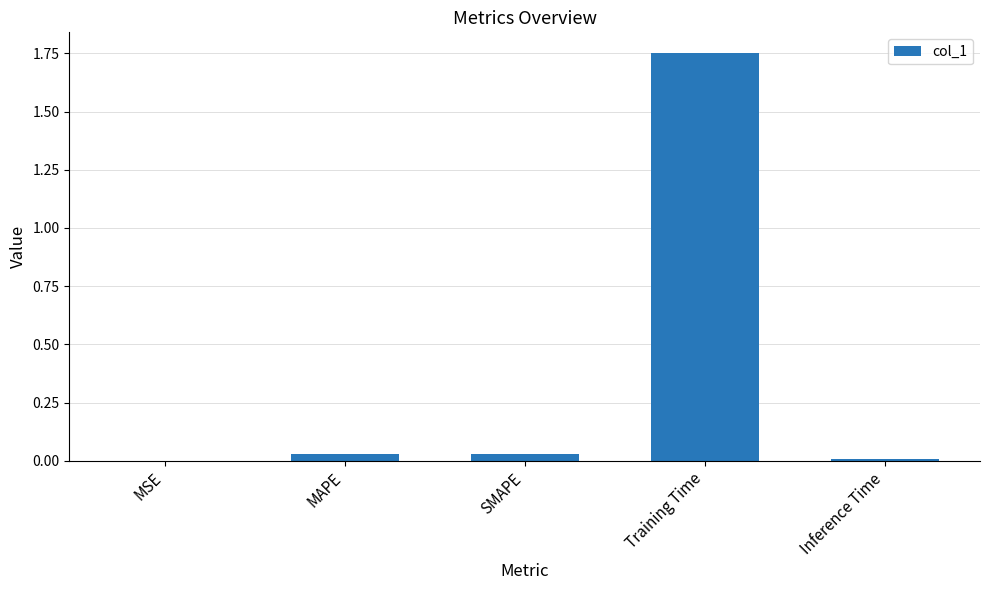

Which has a higher value, Inference Time or Training Time?

Training Time